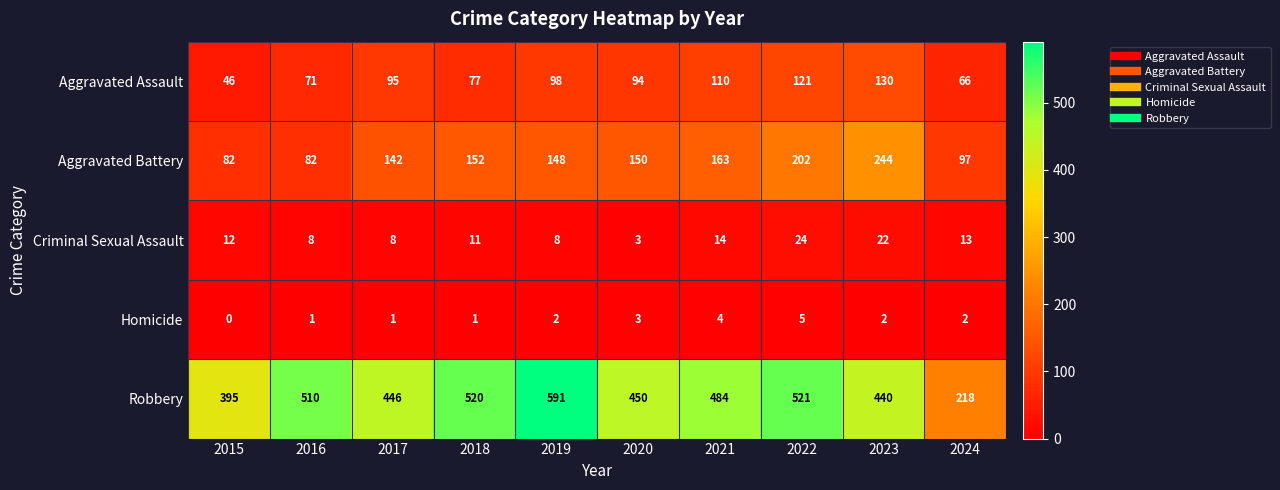

True or false: Aggravated Battery has a value of 43 at 2020.

False